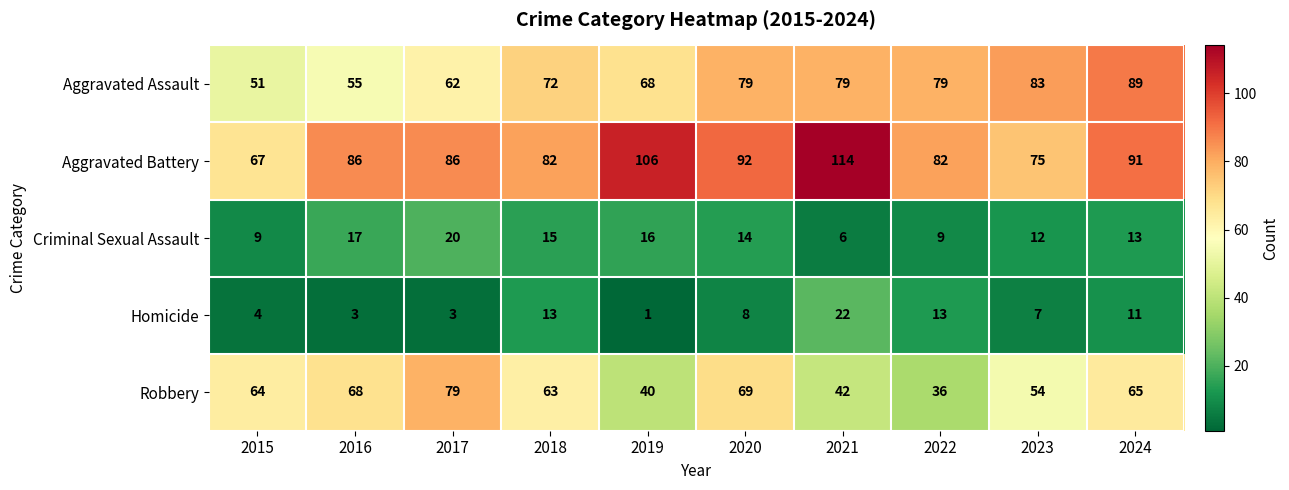

The value of Robbery at 2018 is 33. True or false?

False